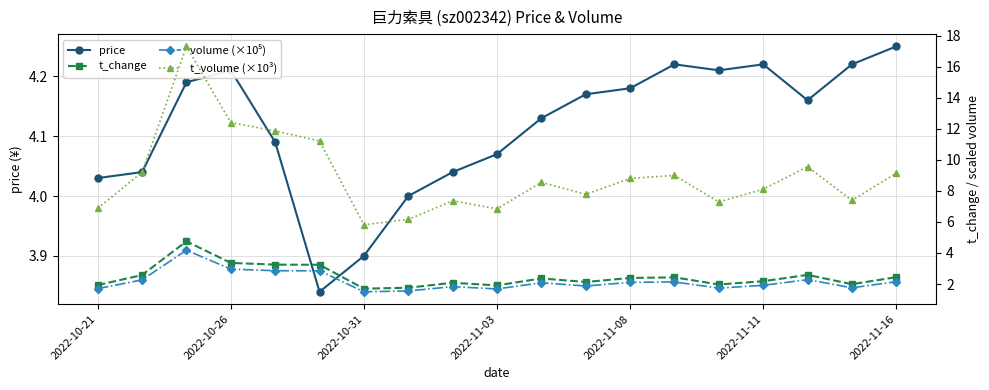

How many interior local peaks does the price series have?

3